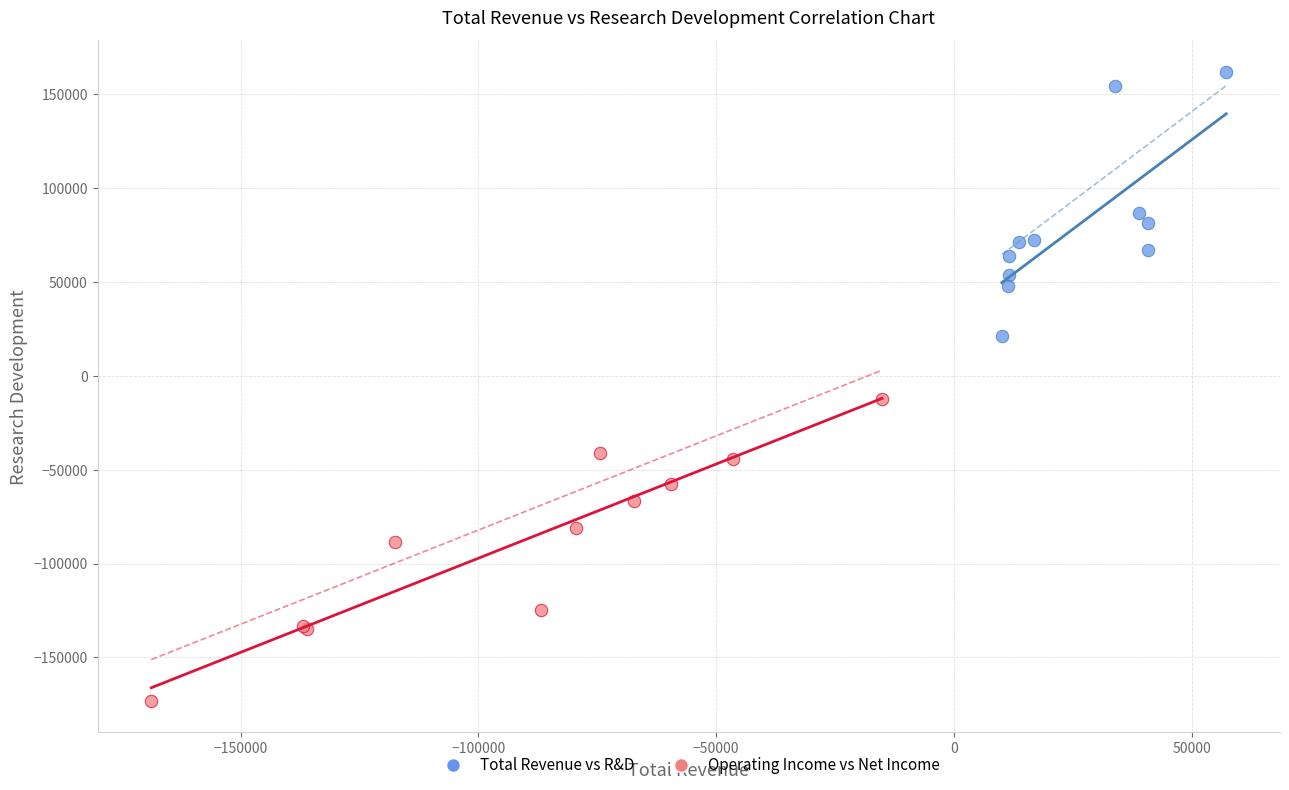

Which series contains the lowest Y value?

Operating Income vs Net Income